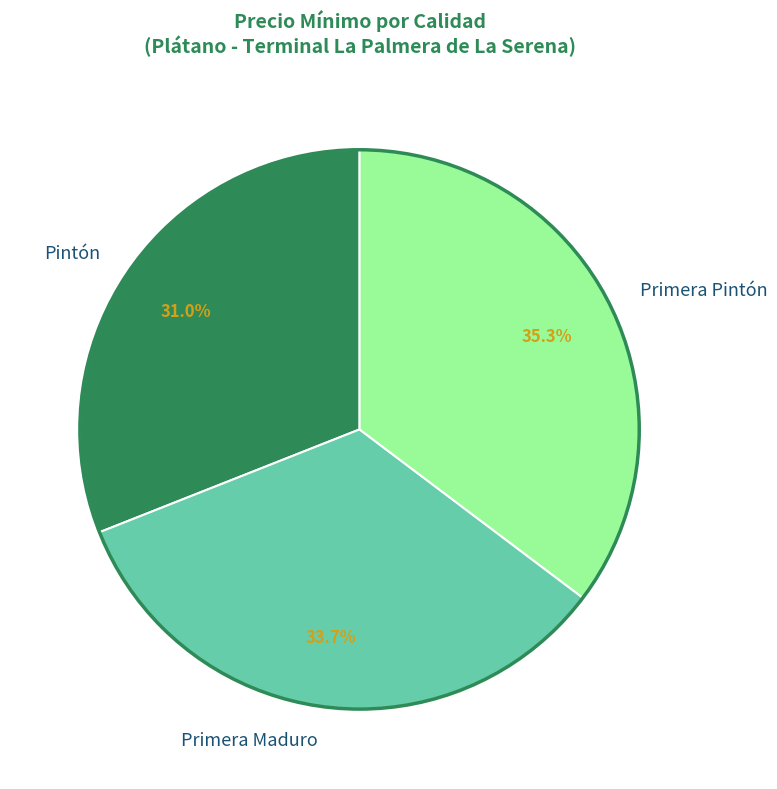

Rank the categories by value from lowest to highest.

Pintón, Primera Maduro, Primera Pintón